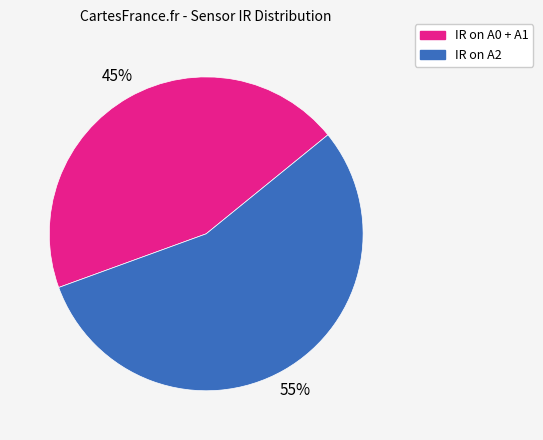

To the nearest percent, what percentage of the pie is IR on A2?

55%